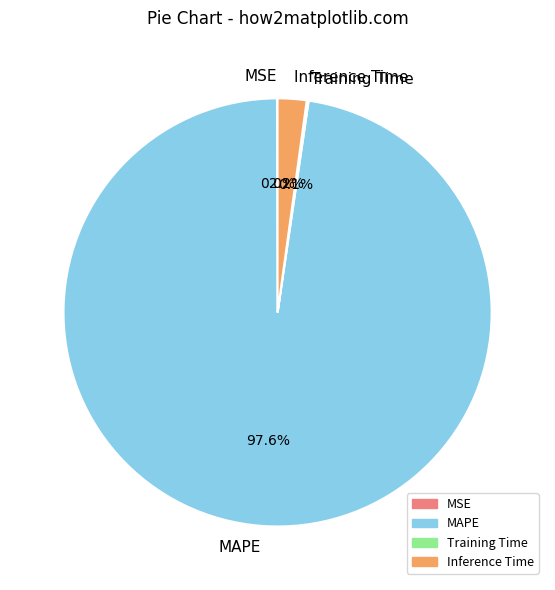

Which category has the biggest portion of the pie?

MAPE